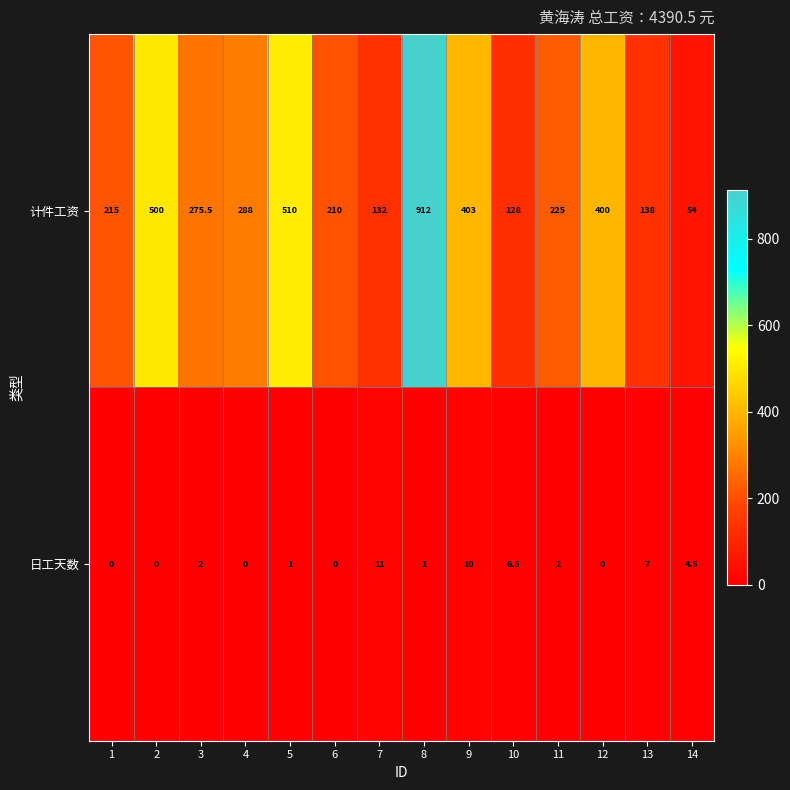

Between 3 and 7, which series saw the biggest shift?

计件工资